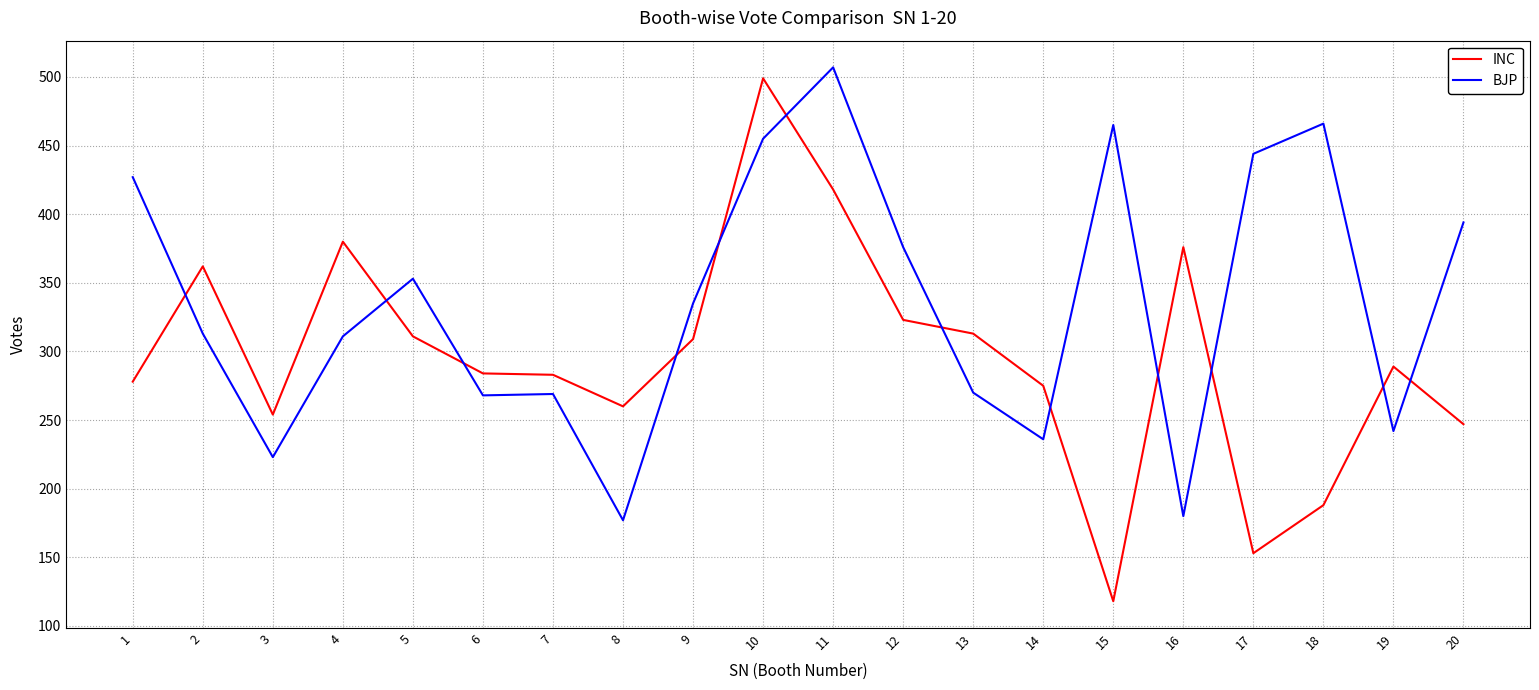

Where is BJP nearest to the value 342?

9